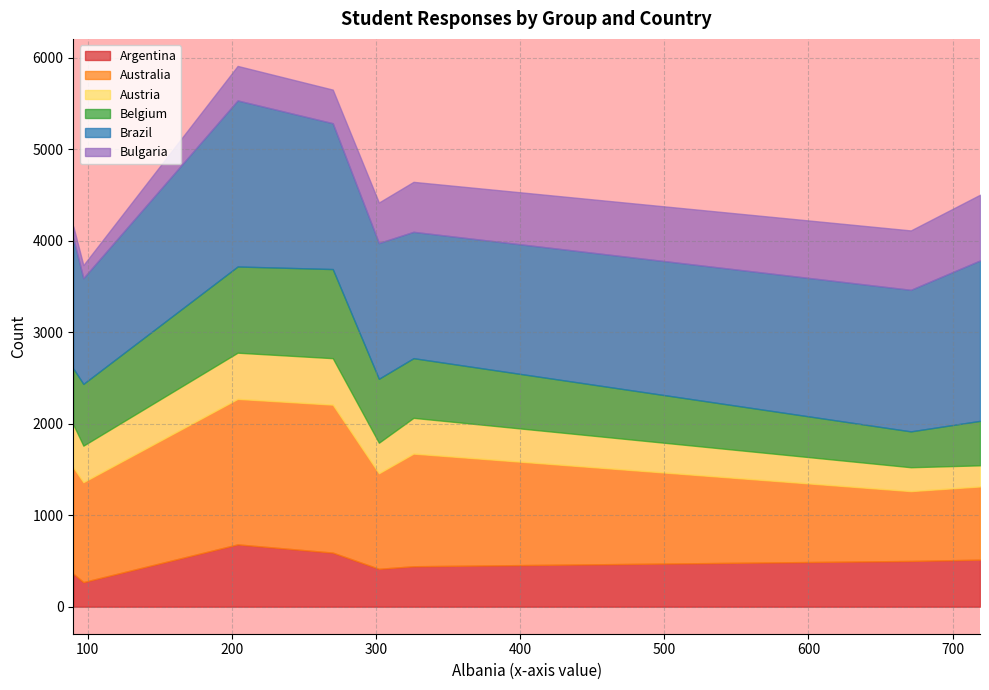

What is the lowest value of the Argentina series?

269